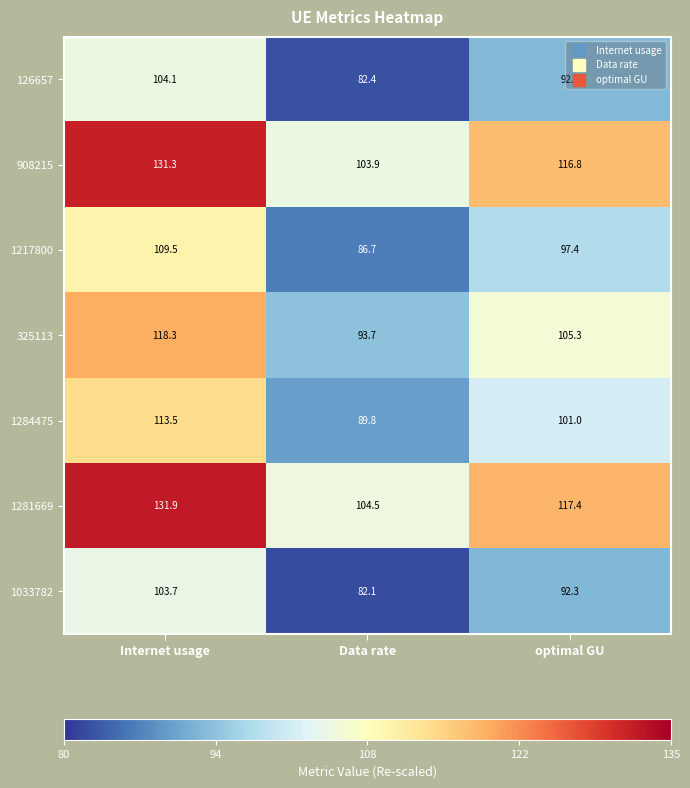

How many series are shown in this chart?

7